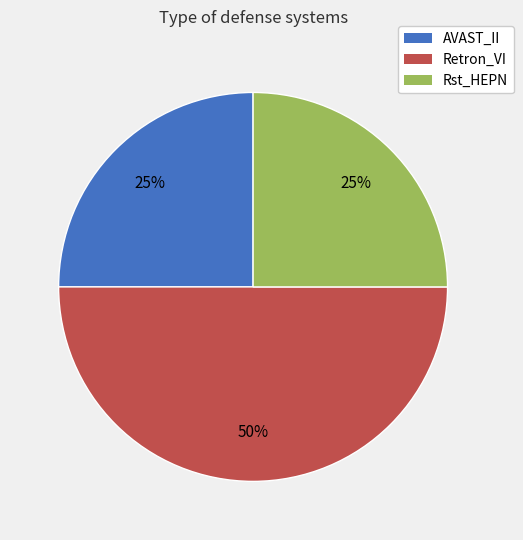

The Retron_VI slice represents 50% of the pie. True or false?

True